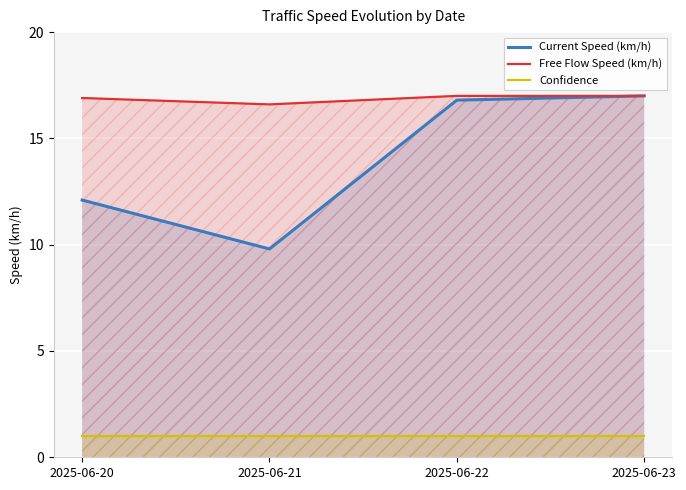

Rank the series by their maximum value, from lowest to highest.

Confidence, Current Speed (km/h), Free Flow Speed (km/h)